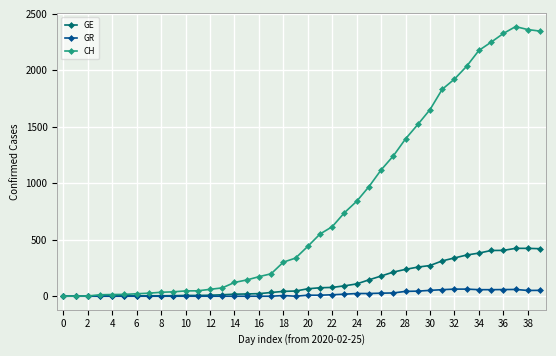

Which series has the largest range (max minus min)?

CH